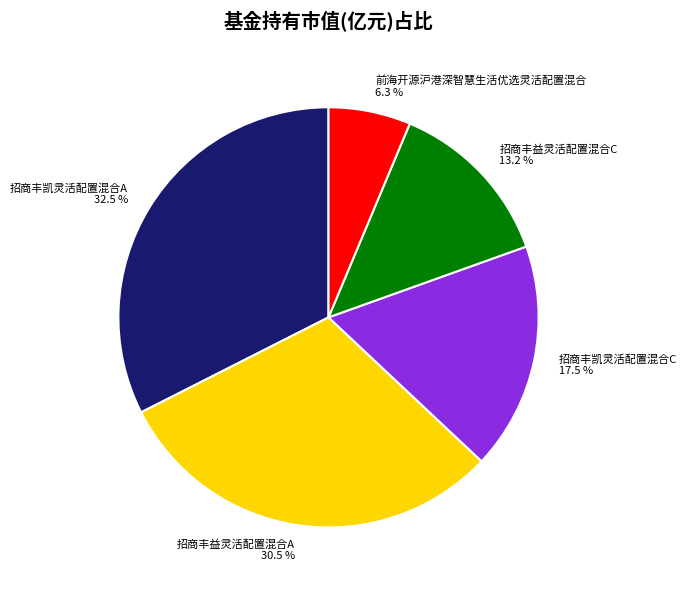

Which slice is the largest?

招商丰凯灵活配置混合A